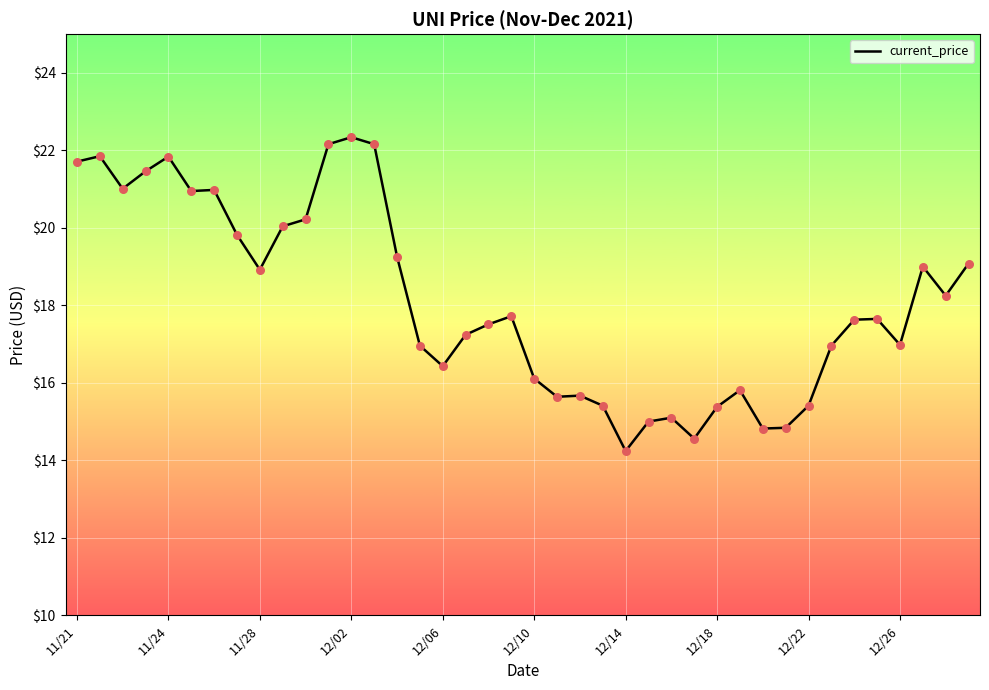

What is the difference between the maximum and minimum values?

8.1